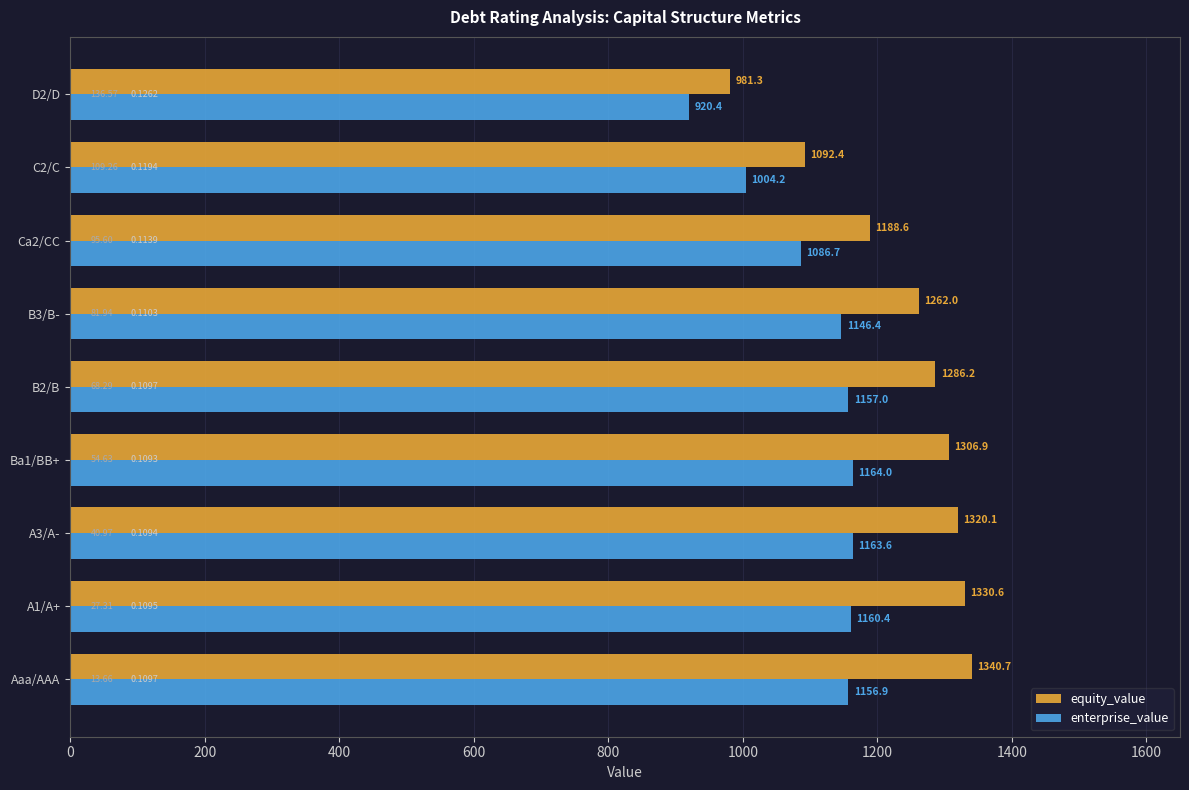

List the labels in order of equity_value value, largest first.

Aaa/AAA, A1/A+, A3/A-, Ba1/BB+, B2/B, B3/B-, Ca2/CC, C2/C, D2/D